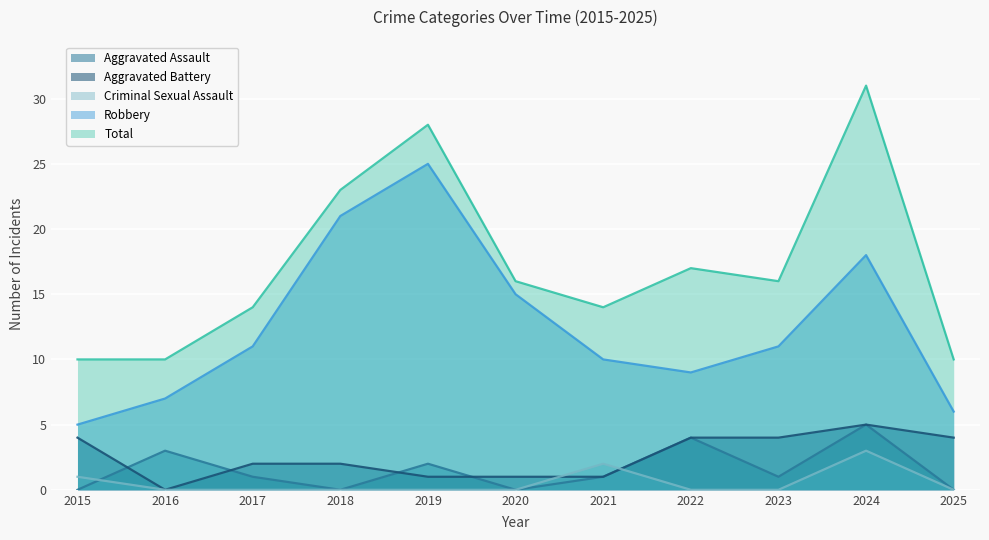

True or false: Total and Aggravated Battery intersect in this chart.

False